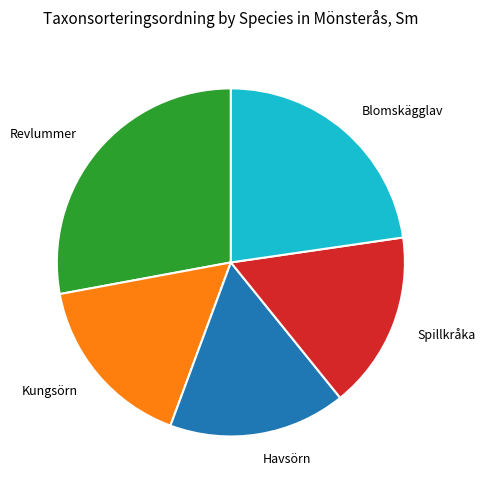

Is there any slice that represents more than half of the pie?

No